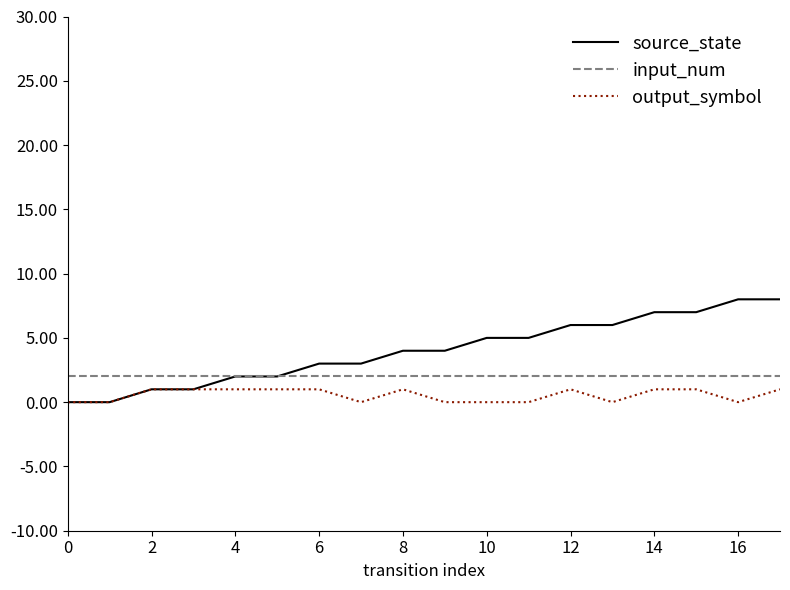

Reading left to right, transcribe all the data shown in this chart.

source_state: 0	0	1	1	2	2	3	3	4	4	5	5	6	6	7	7	8	8
input_num: 2	2	2	2	2	2	2	2	2	2	2	2	2	2	2	2	2	2
output_symbol: 0	0	1	1	1	1	1	0	1	0	0	0	1	0	1	1	0	1